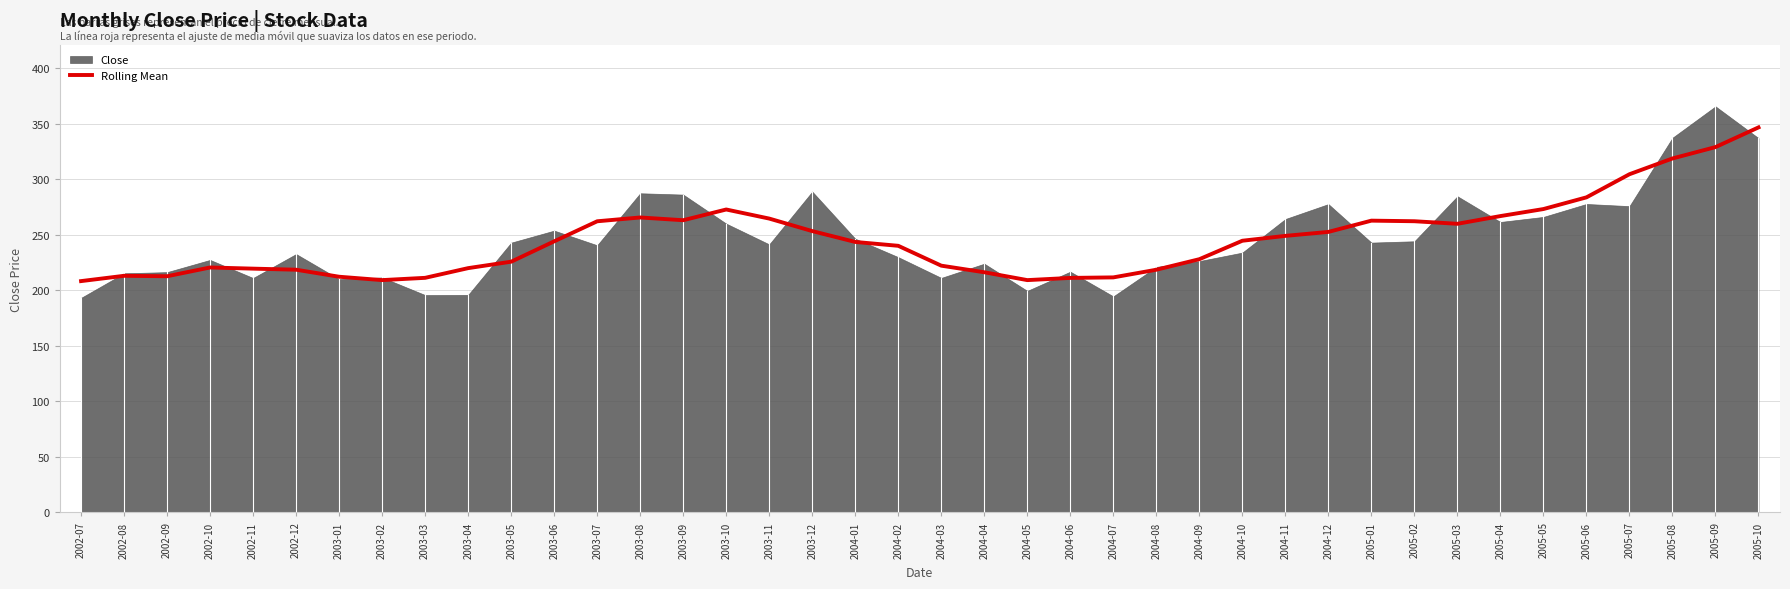

Reading right to left, transcribe all the data shown in this chart.

2005-10=346.8	2005-09=329.1	2005-08=318.9	2005-07=304.6	2005-06=283.8	2005-05=273.3	2005-04=266.9	2005-03=260.0	2005-02=262.3	2005-01=262.8	2004-12=252.7	2004-11=249.1	2004-10=244.7	2004-09=228.1	2004-08=218.6	2004-07=211.7	2004-06=211.2	2004-05=209.3	2004-04=216.3	2004-03=222.3	2004-02=240.2	2004-01=243.6	2003-12=253.4	2003-11=264.7	2003-10=272.9	2003-09=263.2	2003-08=265.7	2003-07=262.3	2003-06=244.2	2003-05=225.8	2003-04=220.1	2003-03=211.3	2003-02=209.3	2003-01=212.3	2002-12=218.6	2002-11=219.6	2002-10=220.6	2002-09=212.7	2002-08=213.1	2002-07=208.4